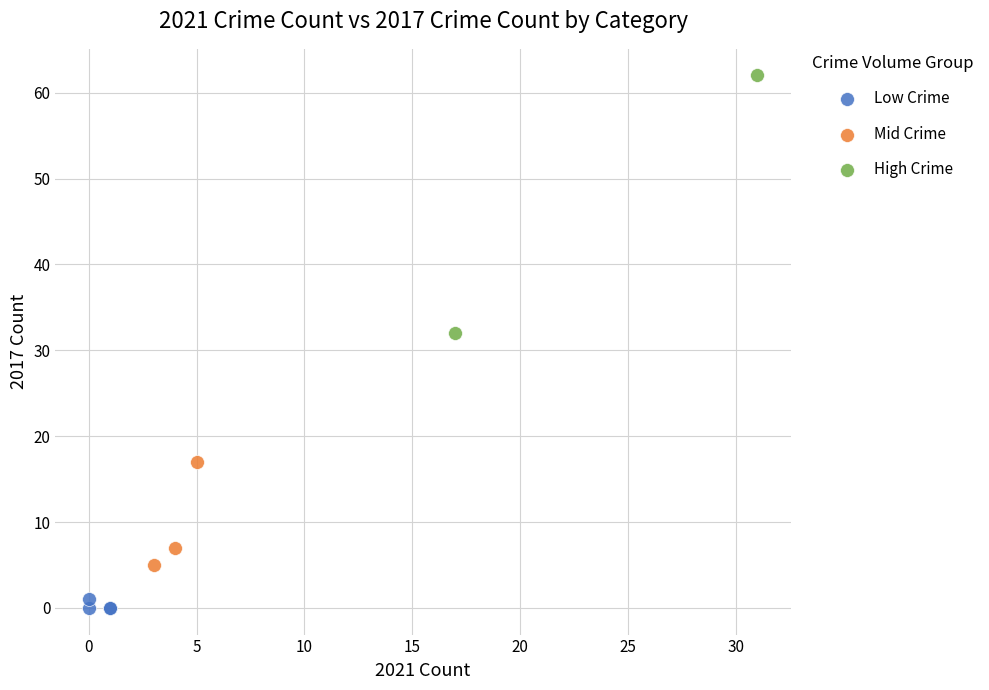

What are all the series names shown in the legend?

Low Crime, Mid Crime, High Crime